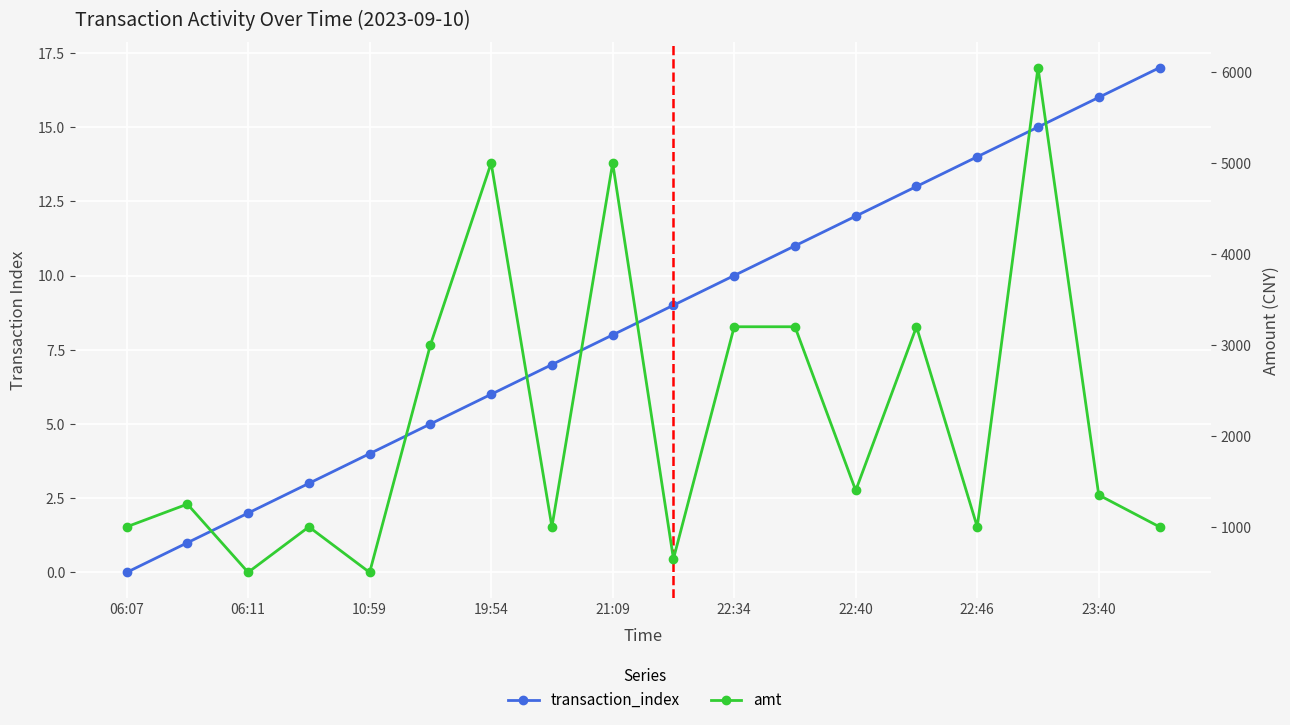

How many interior local peaks does the amt series have?

6